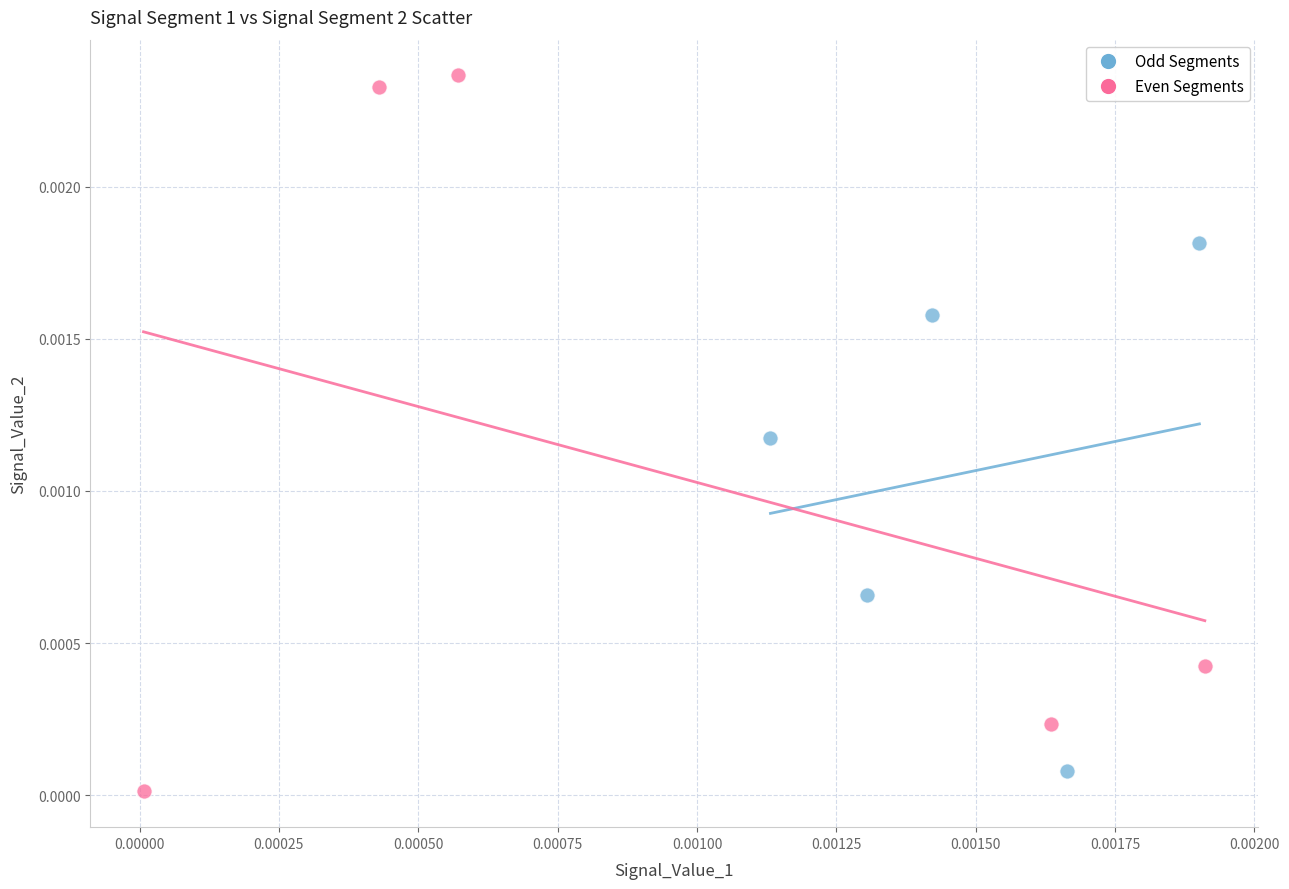

What are all the series names shown in the legend?

Odd Segments, Even Segments